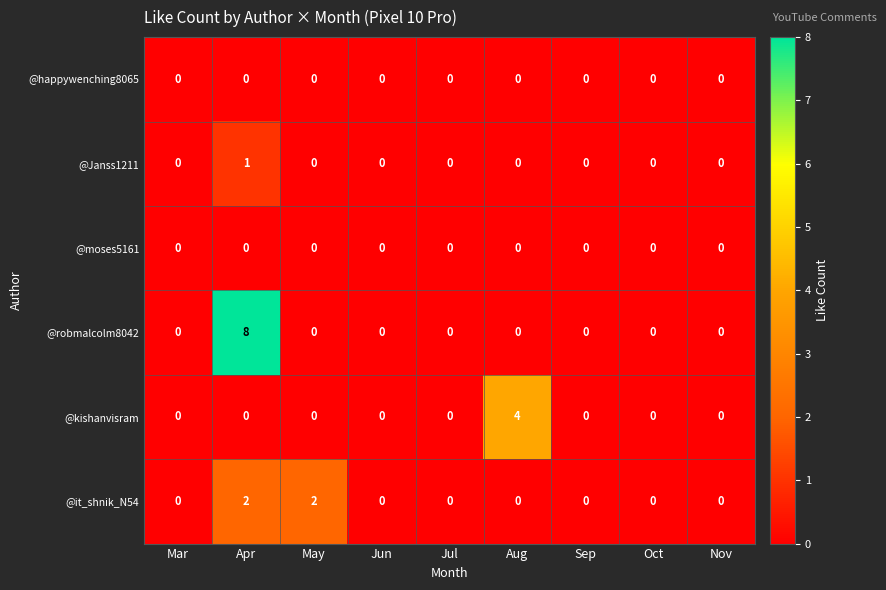

At which category is the sum across all series the highest?

Apr